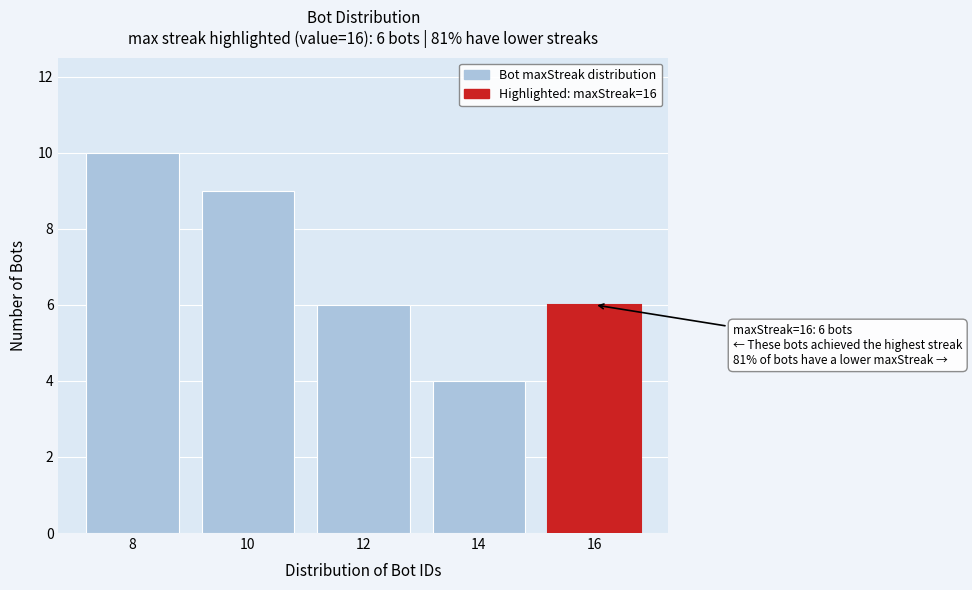

Reading right to left, extract all data points from this chart.

16=6	14=4	12=6	10=9	8=10